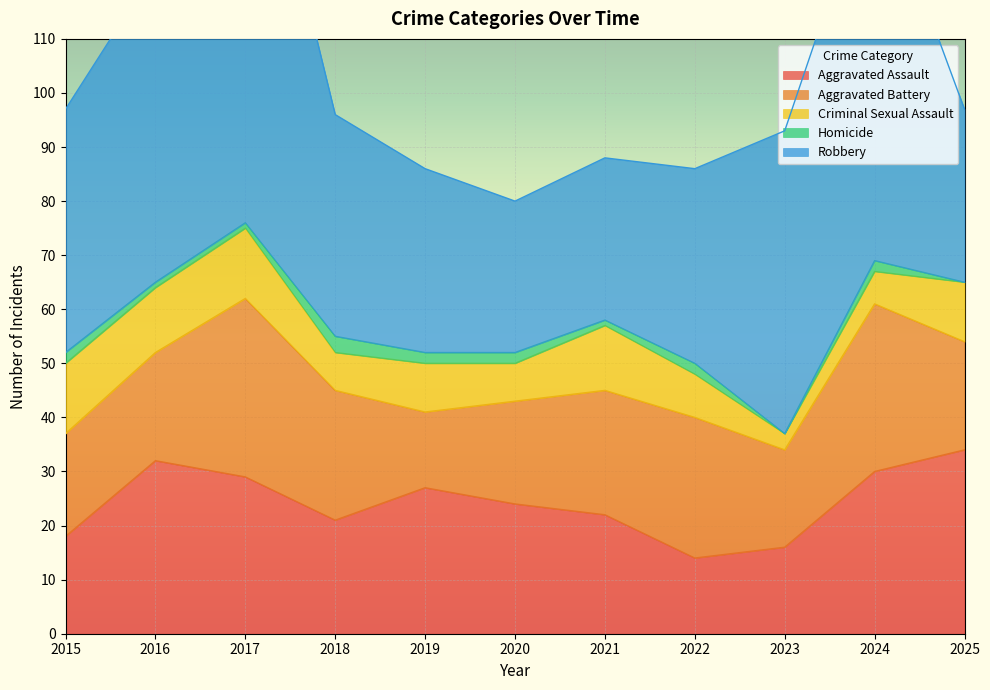

How many lines are shown in the chart?

5